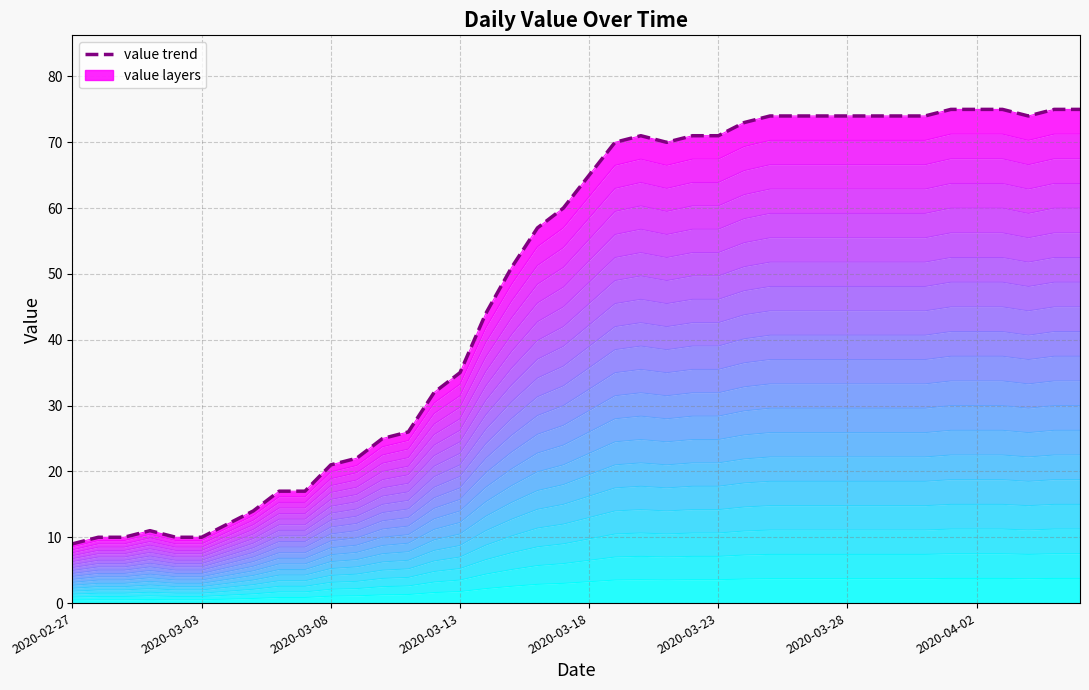

Which category has the highest value across all series?

2020-04-01